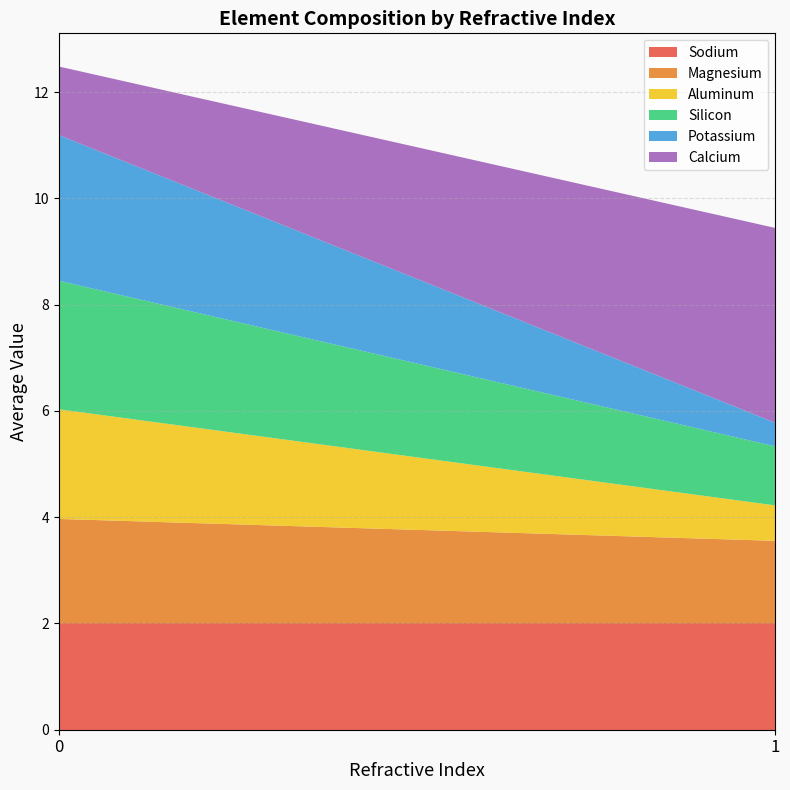

Reading left to right, transcribe the values for Sodium.

0=2.0	1=2.0